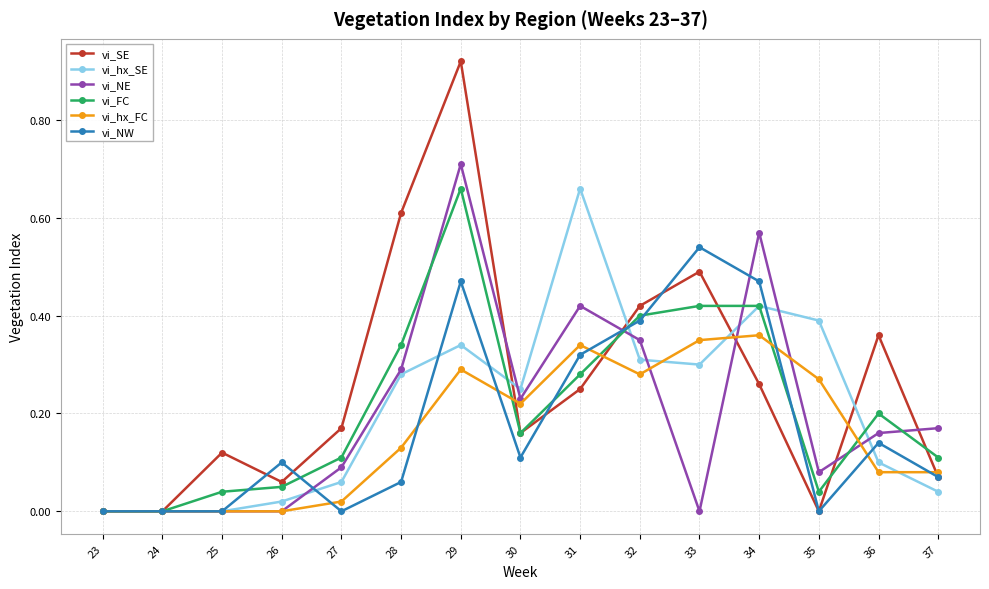

True or false: vi_FC and vi_hx_SE intersect in this chart.

True